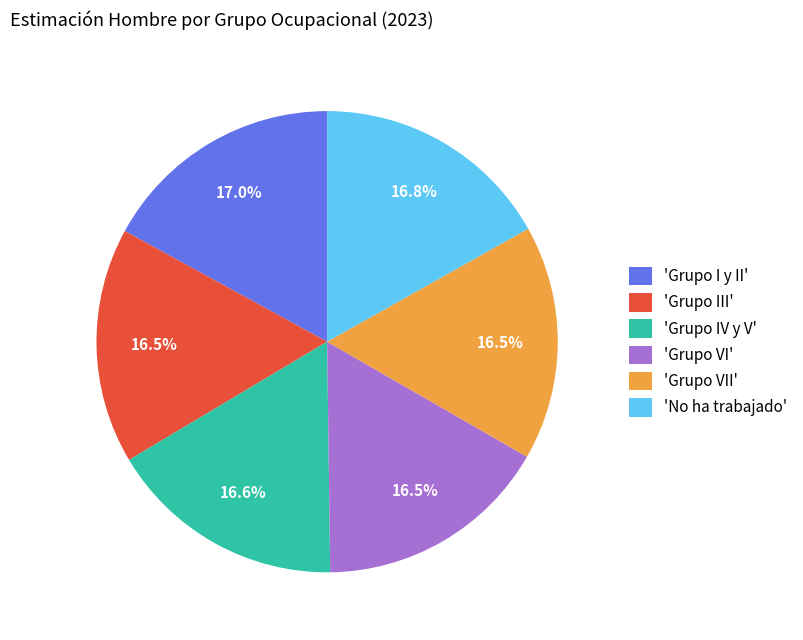

Count the number of slices in the pie.

6